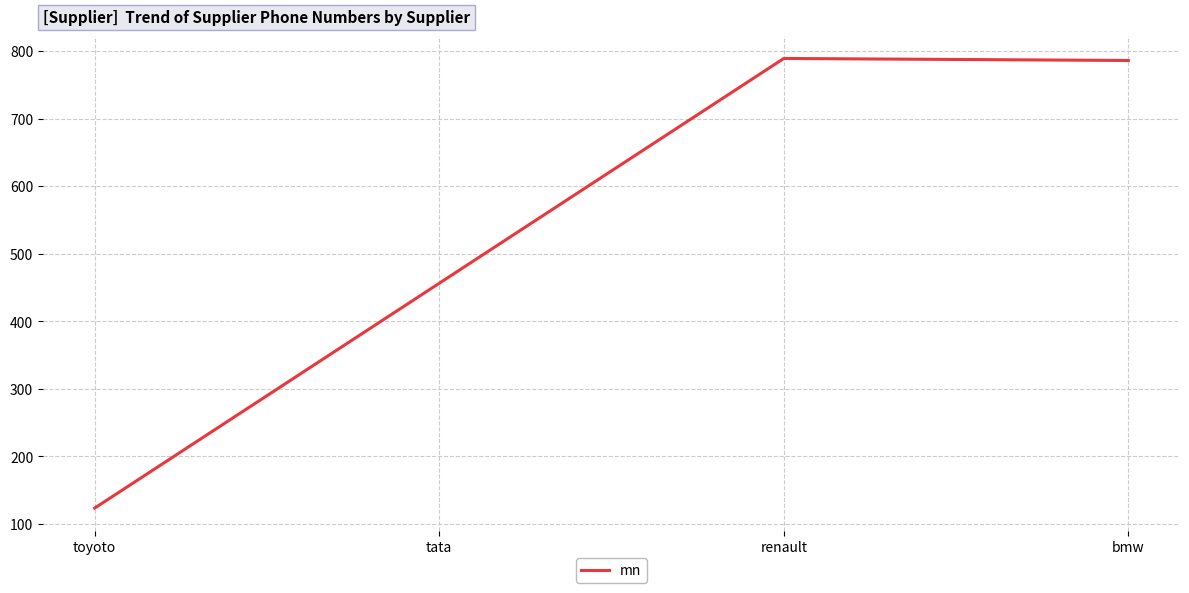

True or false: the data shows 1375 at bmw.

False